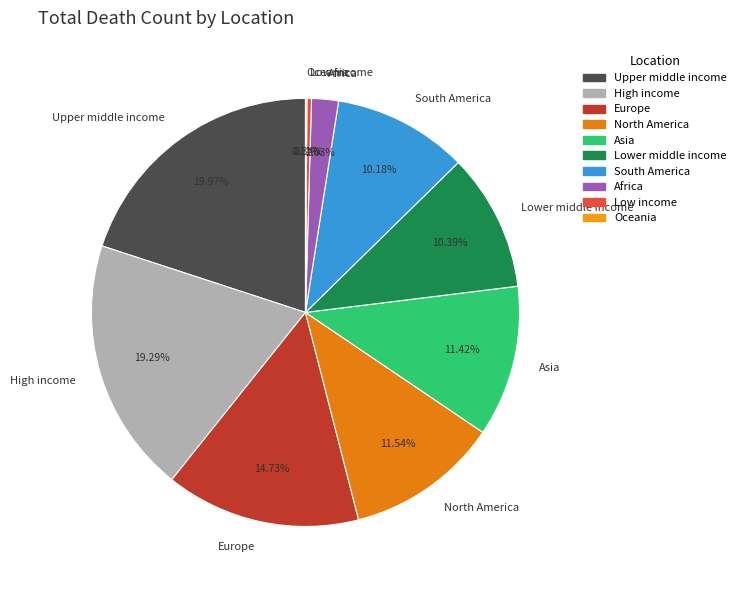

What percentage do South America and Asia together represent?

21.6%